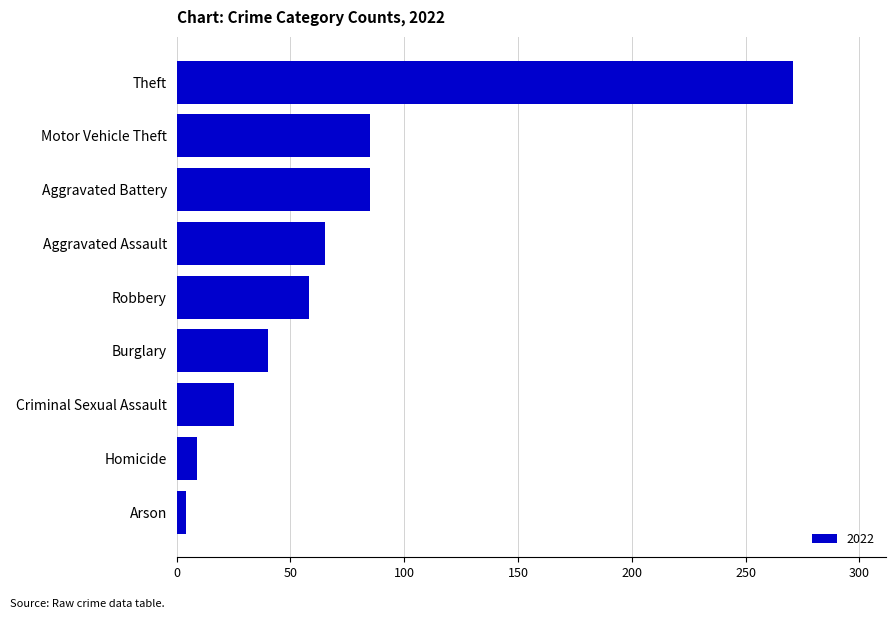

Which has a higher value, Robbery or Aggravated Assault?

Aggravated Assault